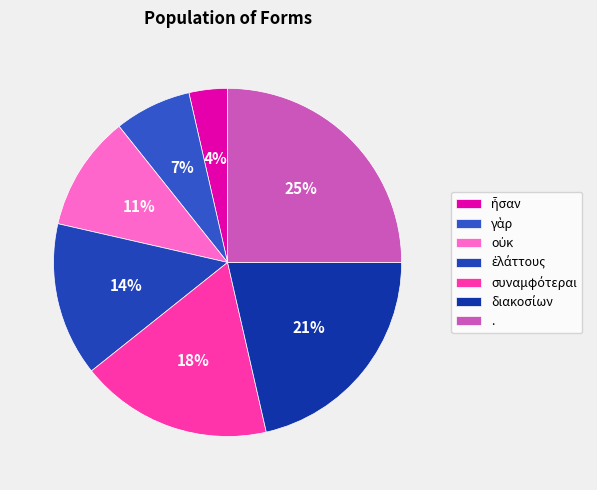

The . slice represents 25% of the pie. True or false?

True